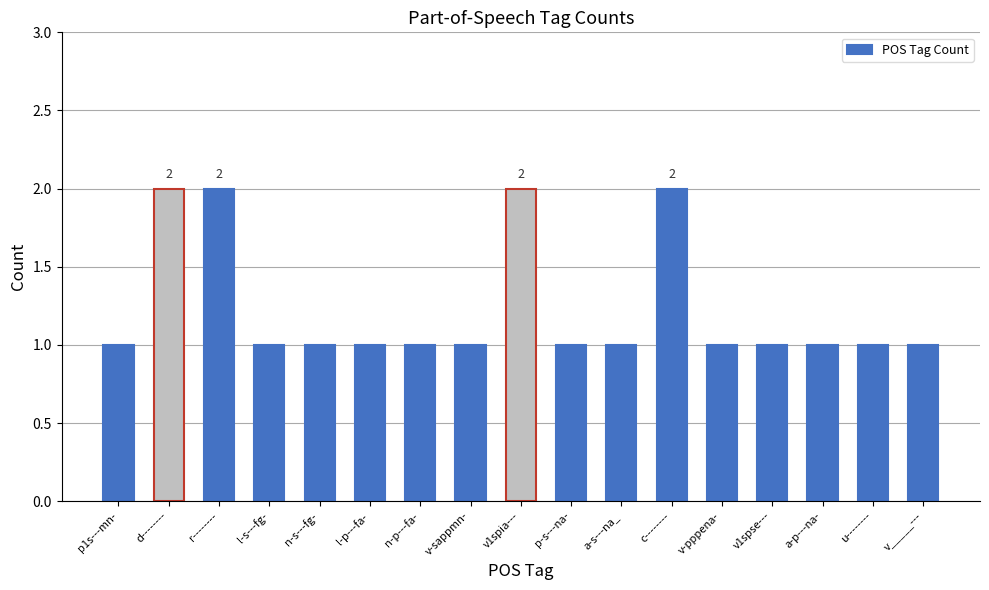

How many series are shown in this chart?

1